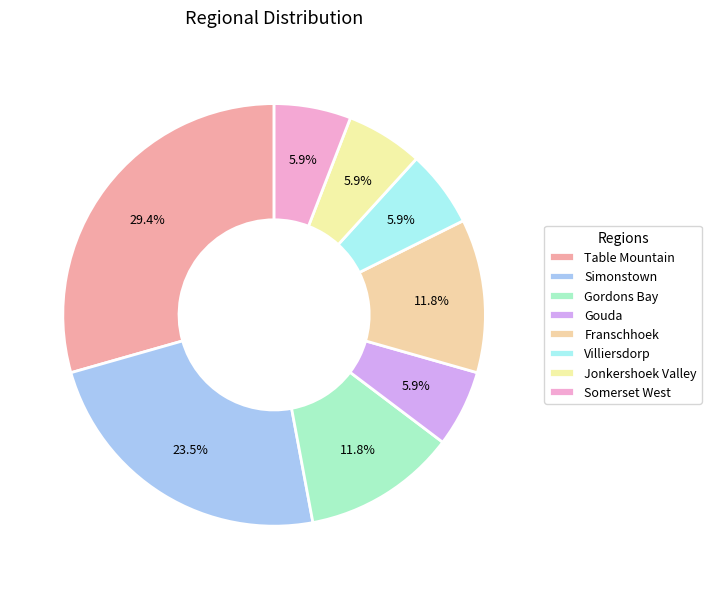

How many segments does this pie chart have?

8